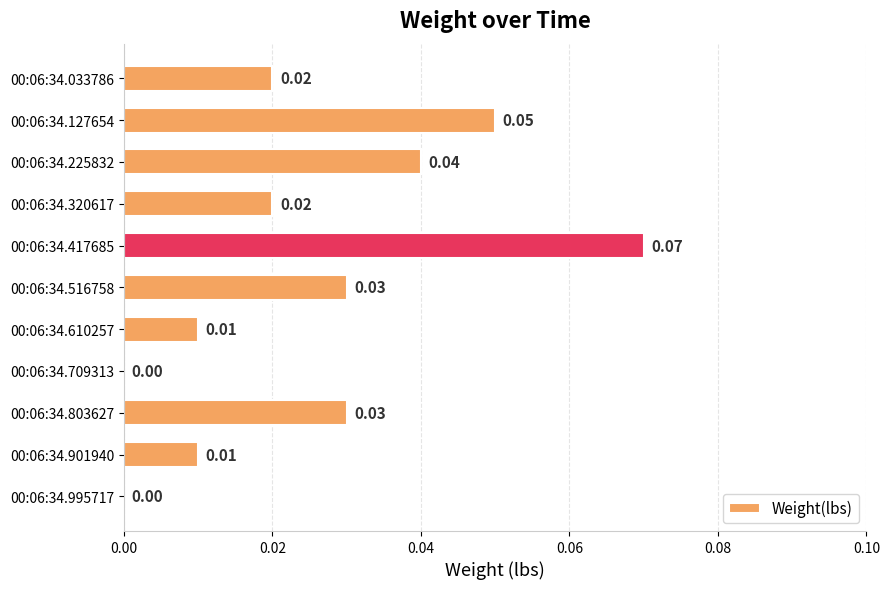

Between 00:06:34.709313 and 00:06:34.901940, which is larger?

00:06:34.901940